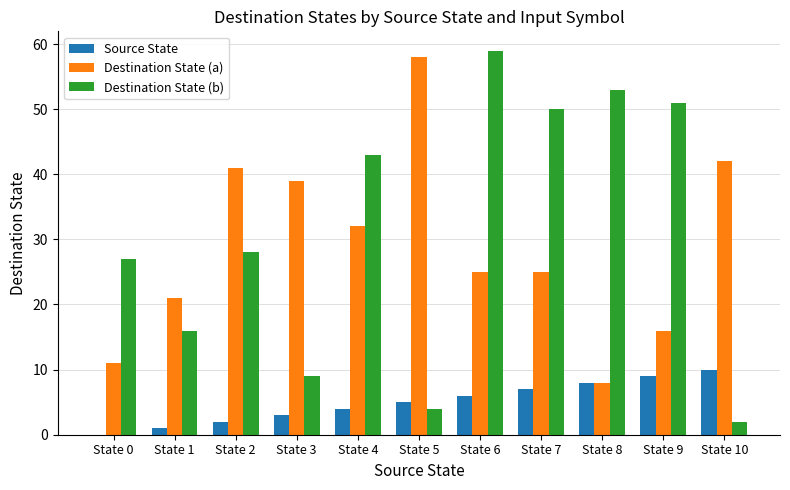

What is the maximum value for Destination State (a)?

58